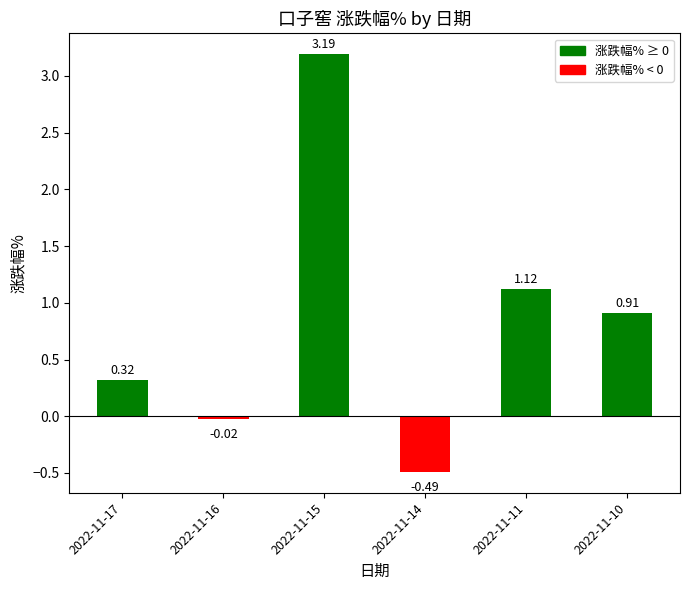

How many negative values are there?

2